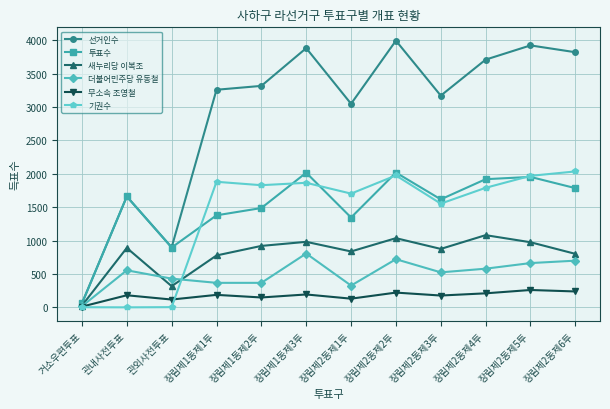

How many values in the 더불어민주당 유동철 series are below 555?

6